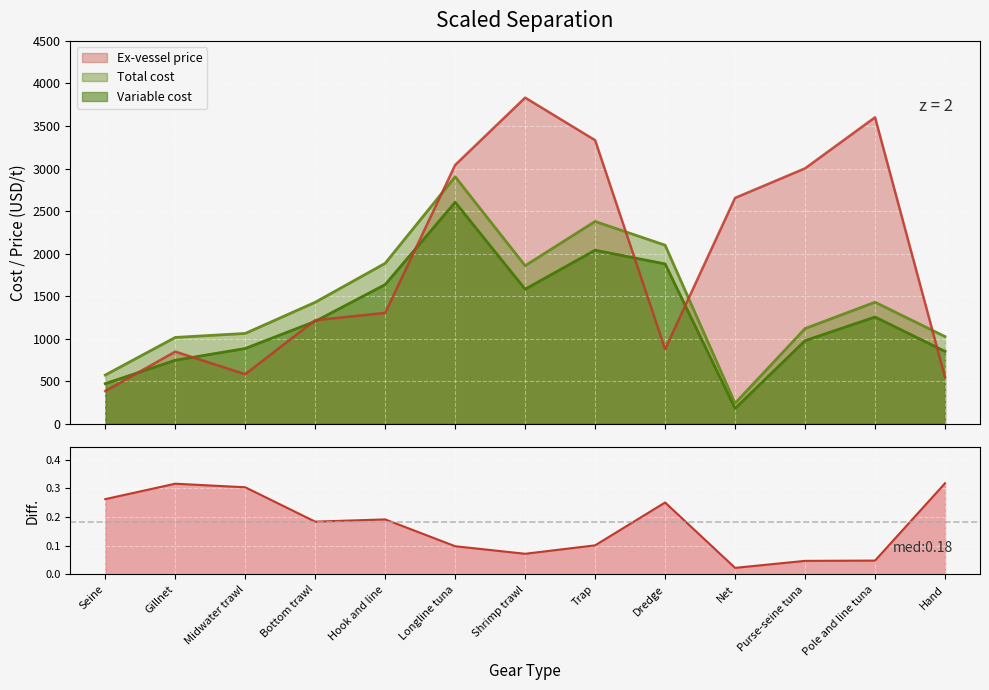

True or false: Variable cost and Ex-vessel price cross at least once.

True